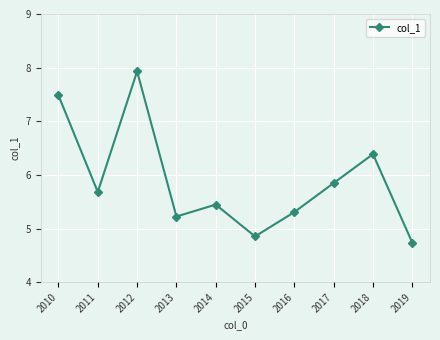

What is the smallest value displayed?

4.7